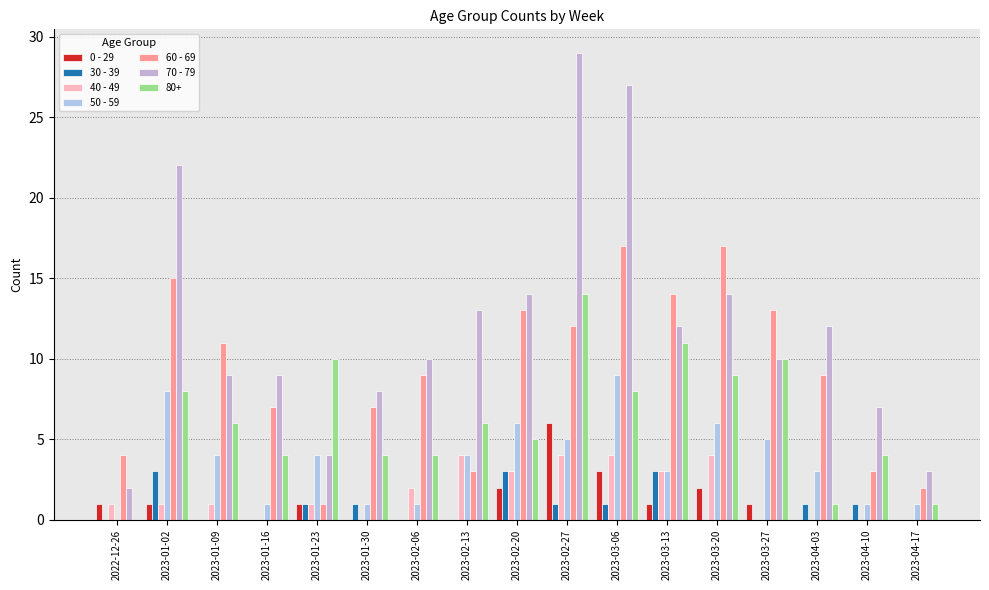

How many series are shown in this chart?

7